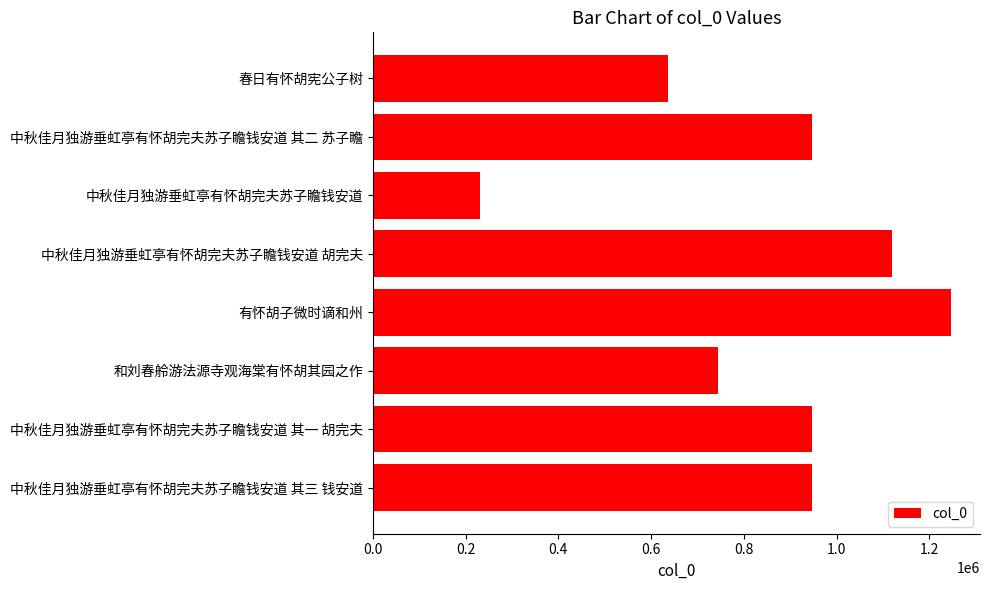

The value at 和刘春舲游法源寺观海棠有怀胡其园之作 is 743920. True or false?

True